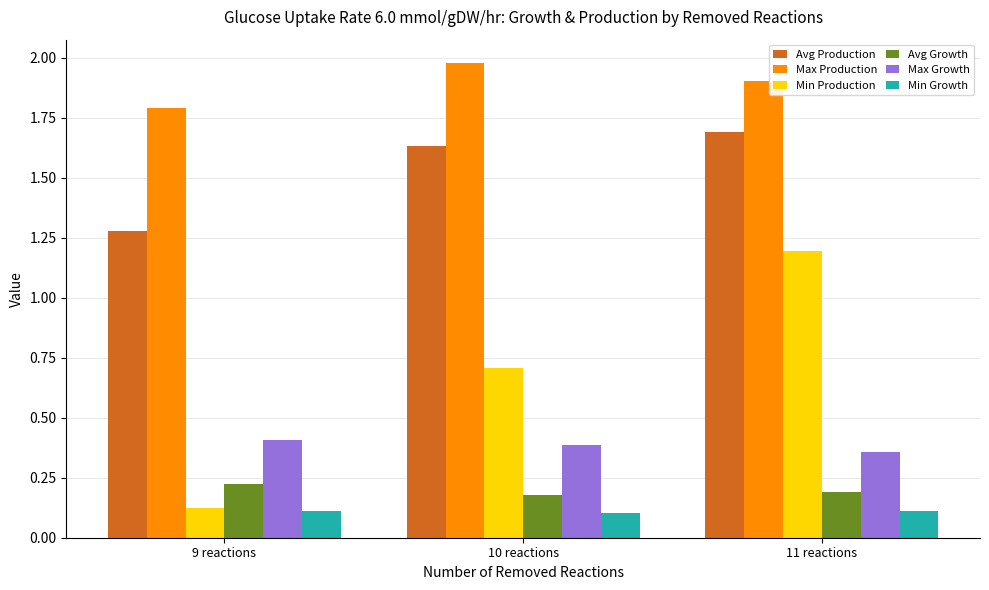

What are all the series names shown in the legend?

Avg Production, Max Production, Min Production, Avg Growth, Max Growth, Min Growth